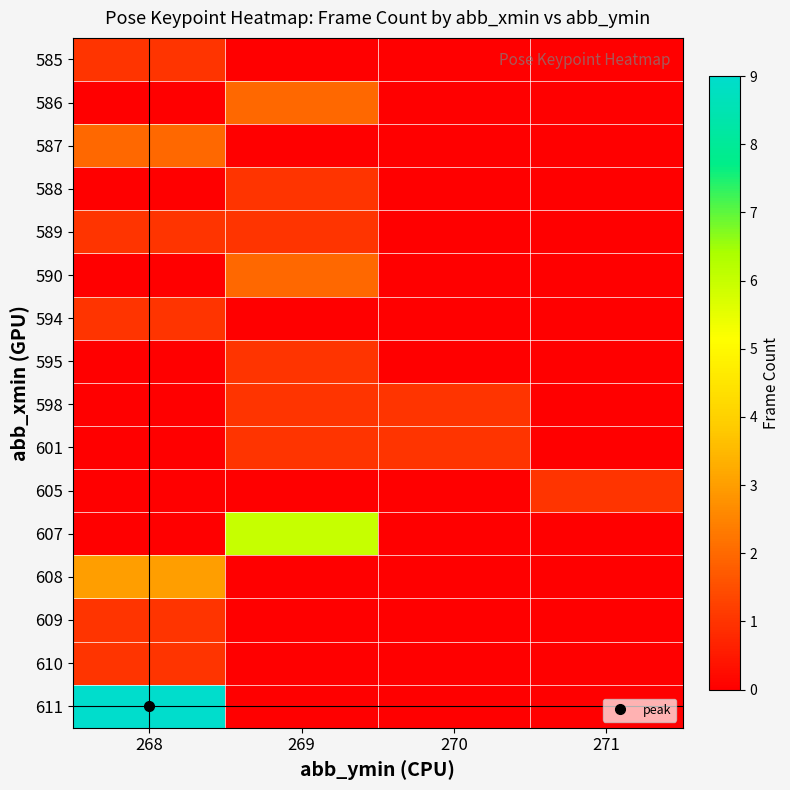

Which series has the largest total across all categories?

611